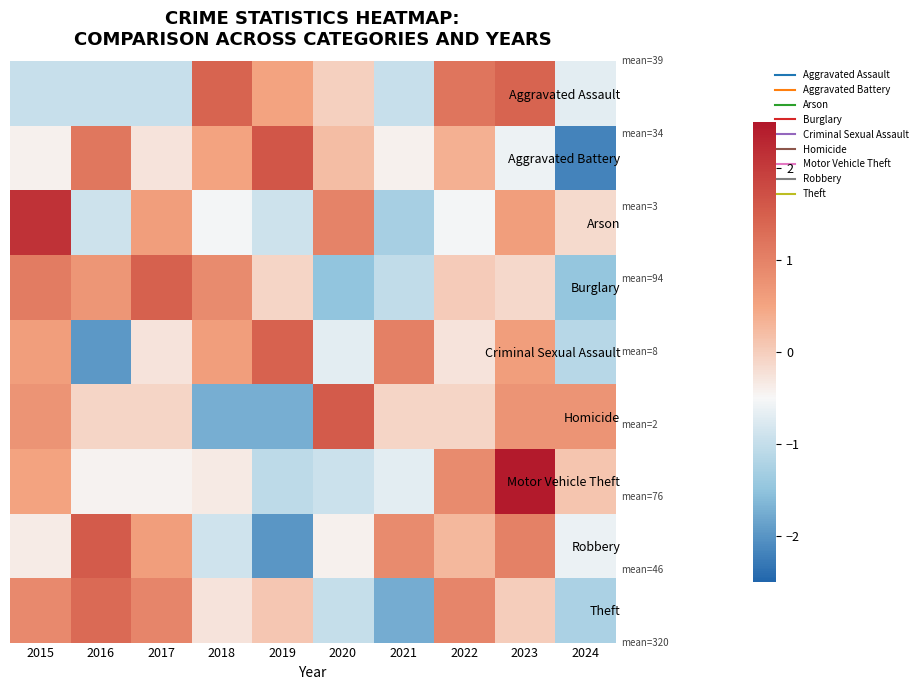

Rank the series at 2016 from highest to lowest value.

Robbery, Theft, Aggravated Battery, Burglary, Homicide, Motor Vehicle Theft, Arson, Aggravated Assault, Criminal Sexual Assault